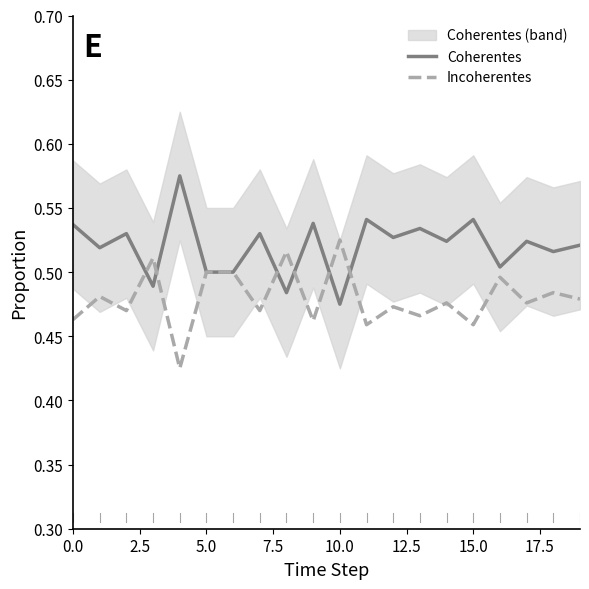

True or false: Coherentes has a value of 0.5 at 16.

True